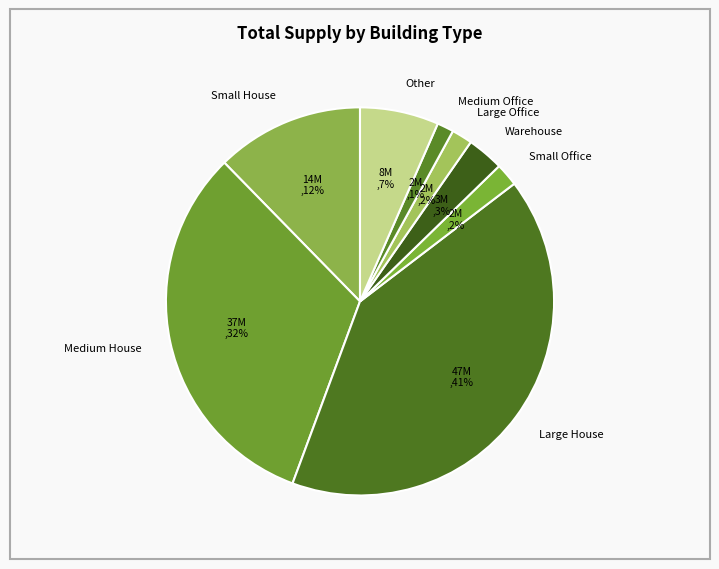

Does Large House account for over 50% of the chart?

No